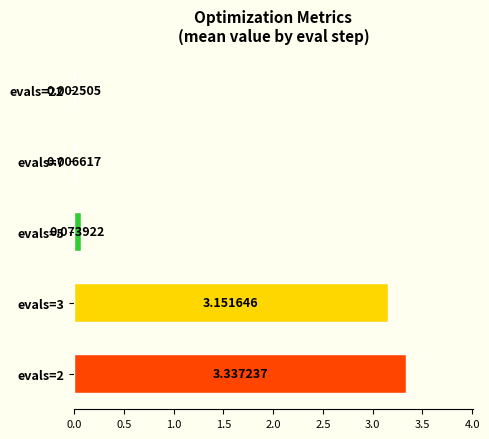

What is the sum of all values?

6.6